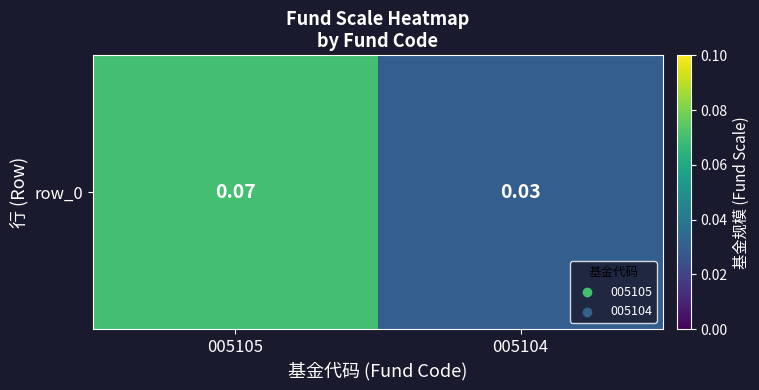

List the labels in order of value, largest first.

005105, 005104